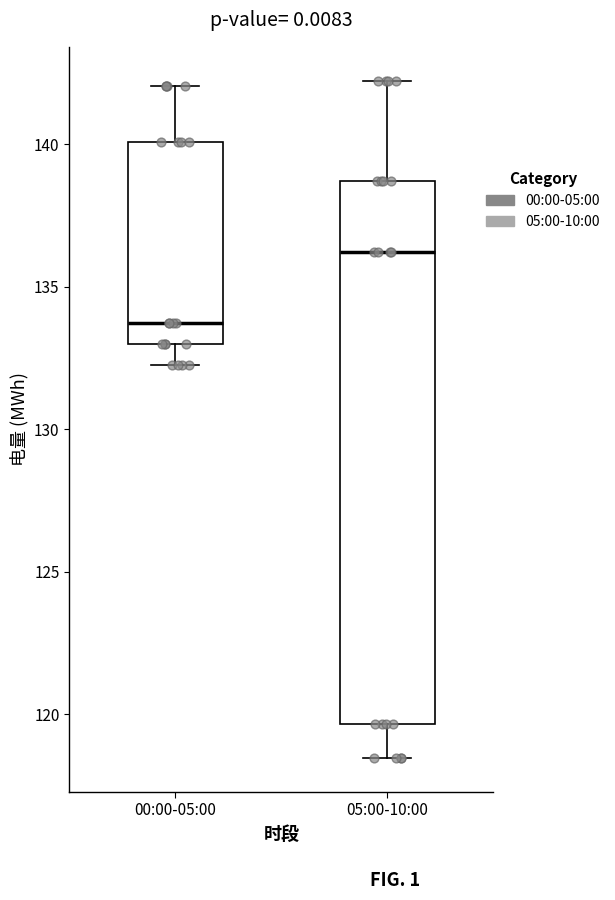

Comparing the boxes themselves (not the whiskers), which one is the tallest?

05:00-10:00